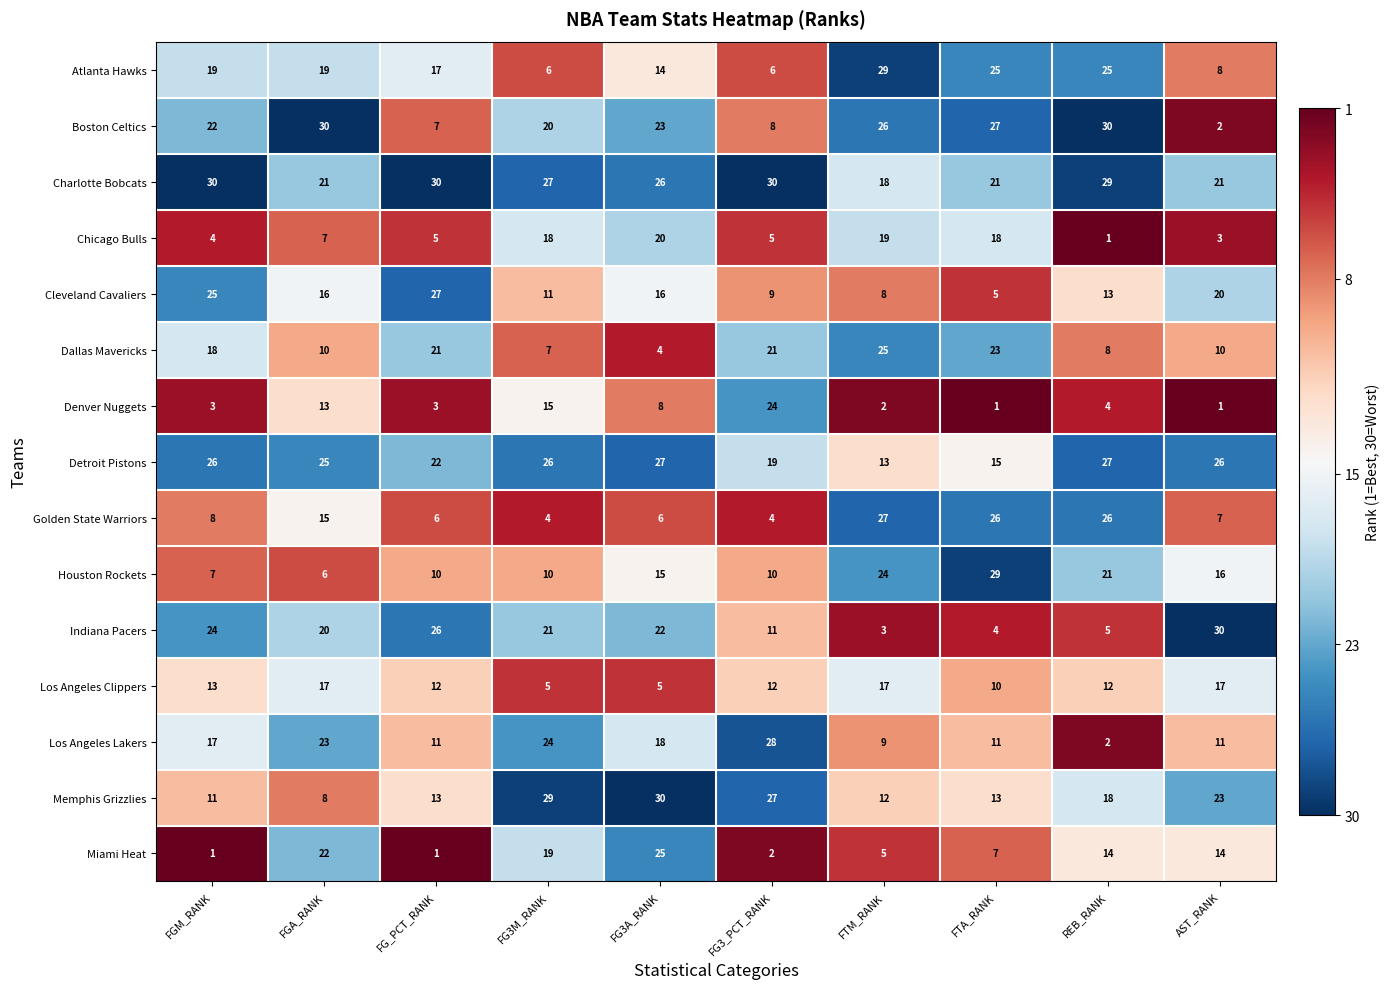

At which category is the sum across all series the highest?

FG3A_RANK